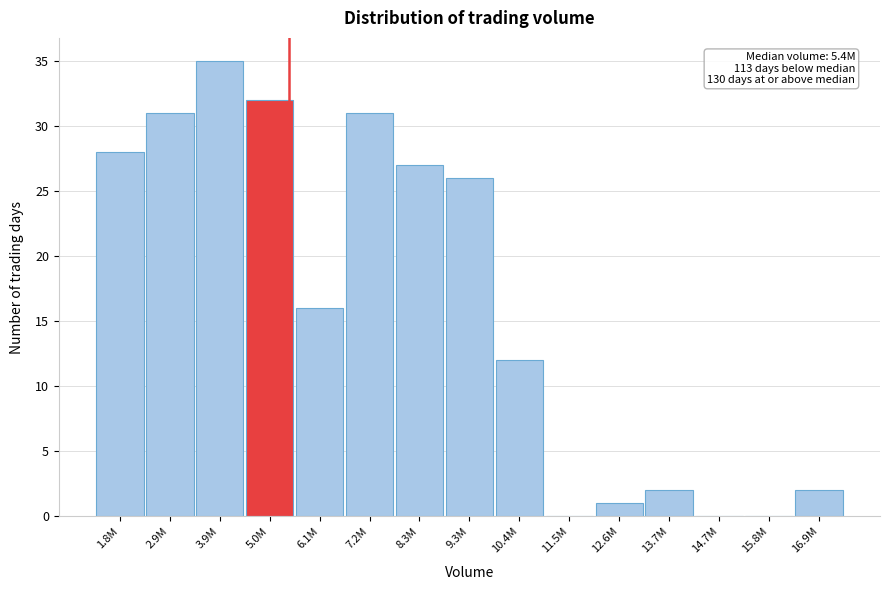

Reading left to right, list all the values displayed in this chart.

1.8M=28	2.9M=31	3.9M=35	5.0M=32	6.1M=16	7.2M=31	8.3M=27	9.3M=26	10.4M=12	11.5M=0	12.6M=1	13.7M=2	14.7M=0	15.8M=0	16.9M=2